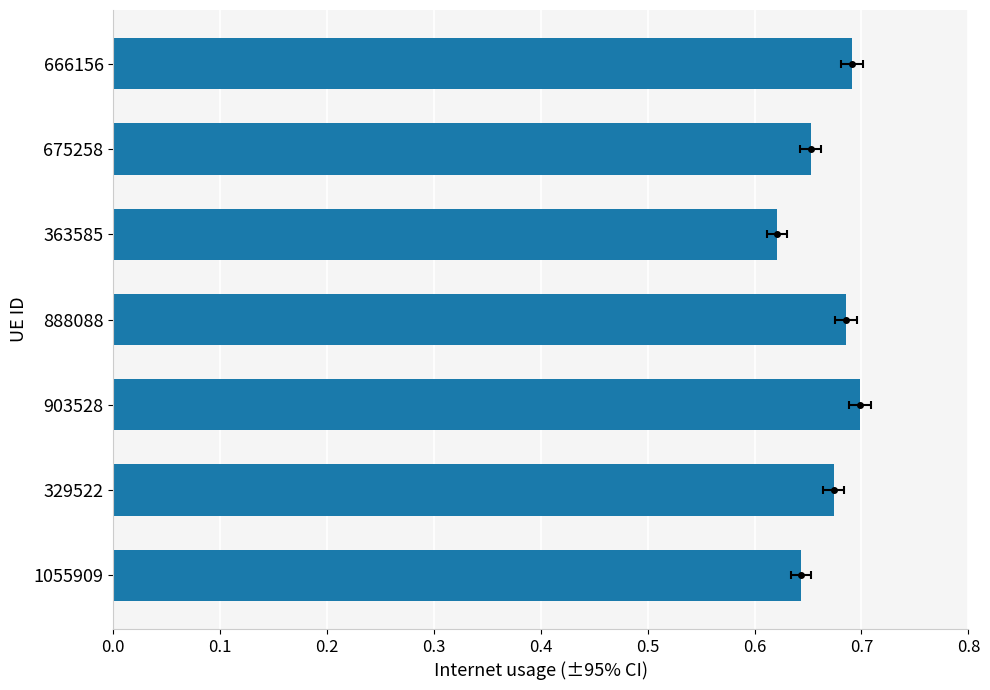

Count the values in the range 0 to 1.

7